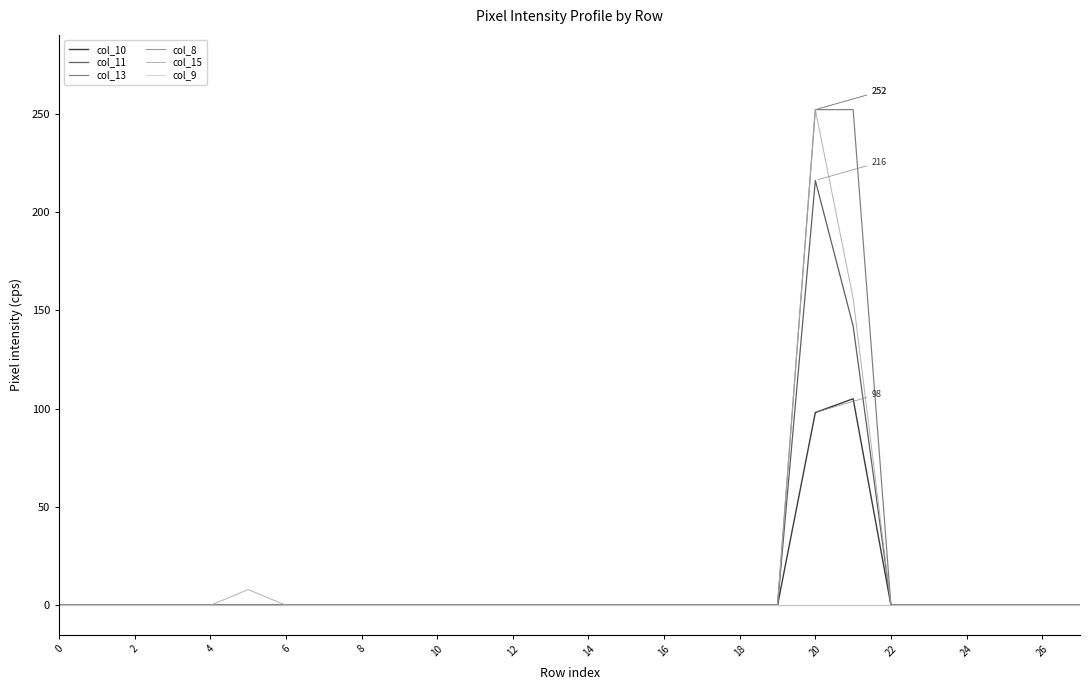

Does the chart have visible grid lines?

No